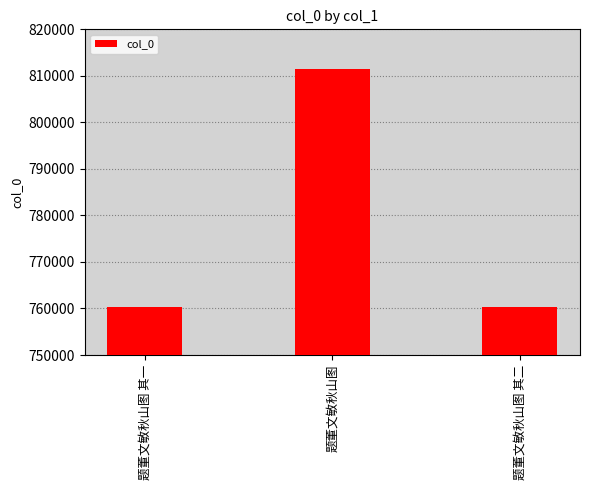

The value at 题董文敏秋山图 is 508567. True or false?

False